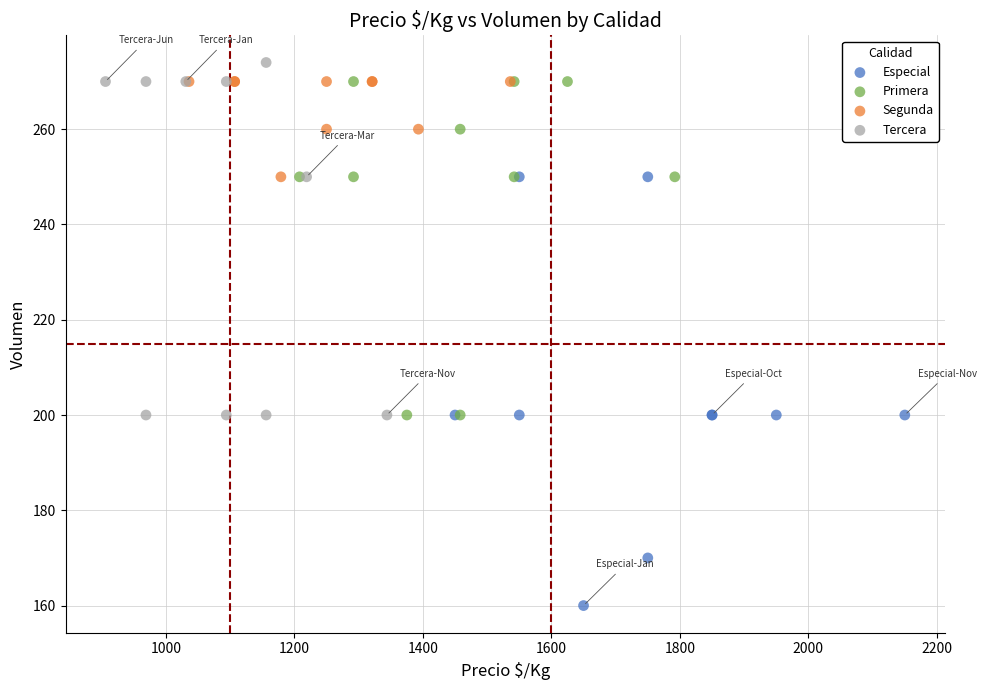

What are all the series names shown in the legend?

Especial, Primera, Segunda, Tercera